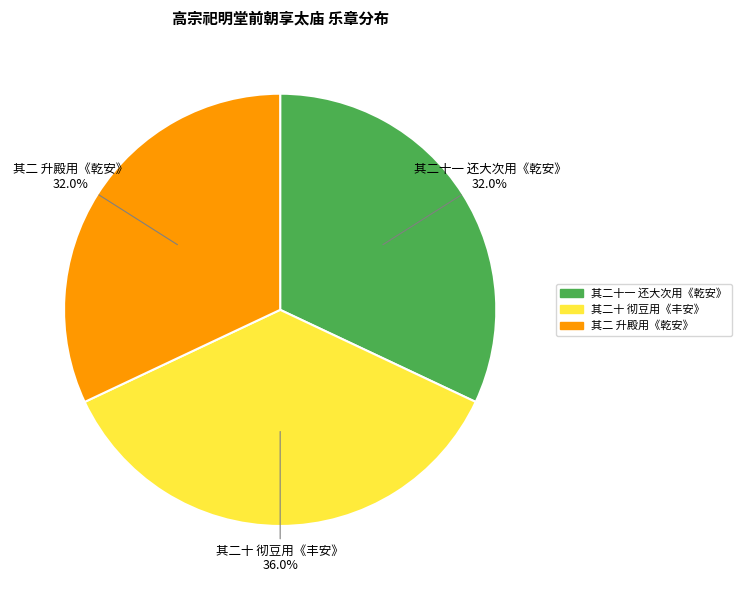

What percentage is NOT represented by 其二十一 还大次用《乾安》?

68.0%